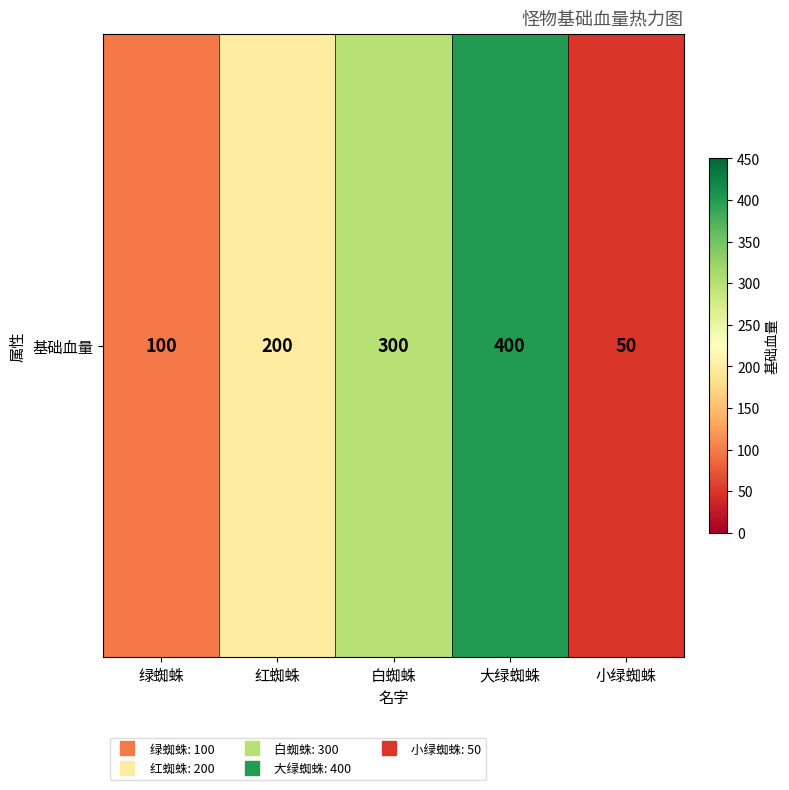

The chart shows a value of 394 at 白蜘蛛. True or false?

False